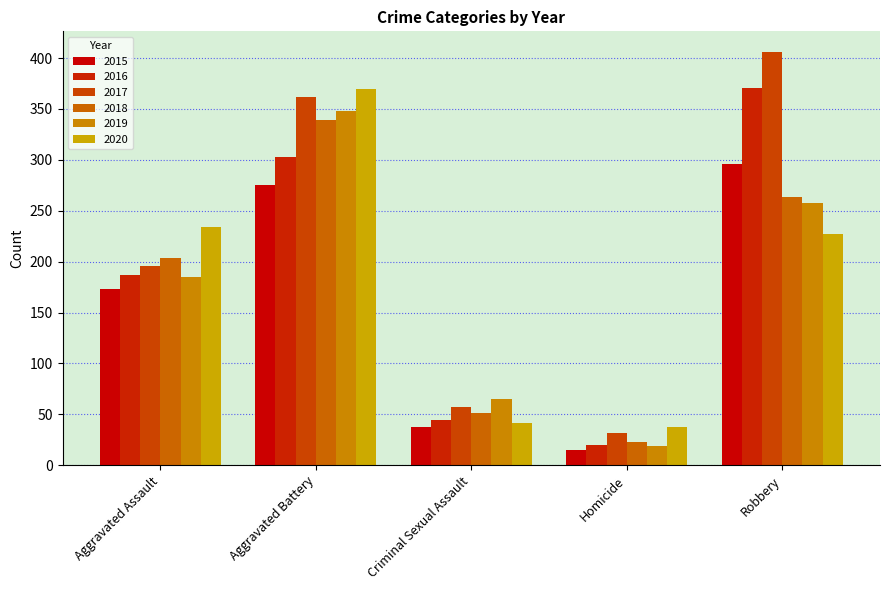

How many data points in 2018 are less than 204?

2